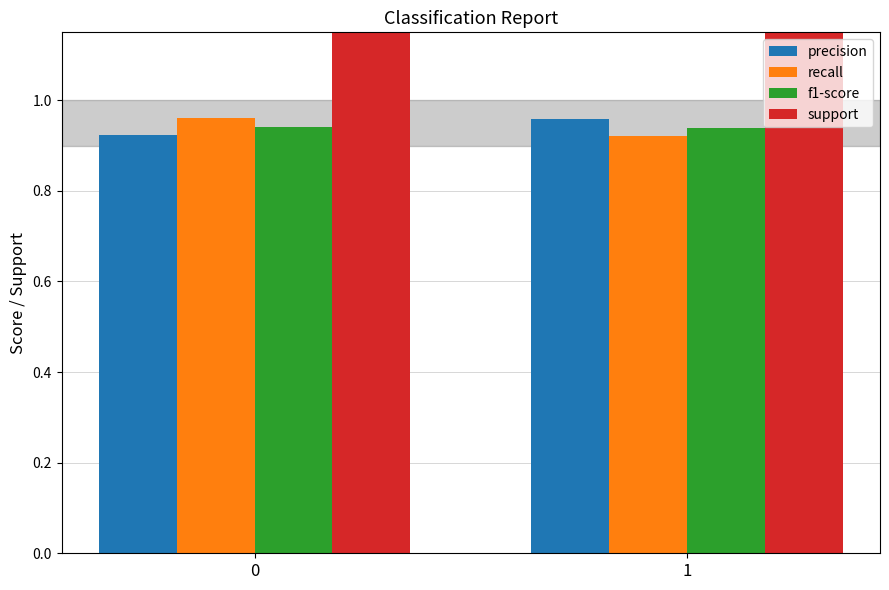

What are all the series names shown in the legend?

precision, recall, f1-score, support